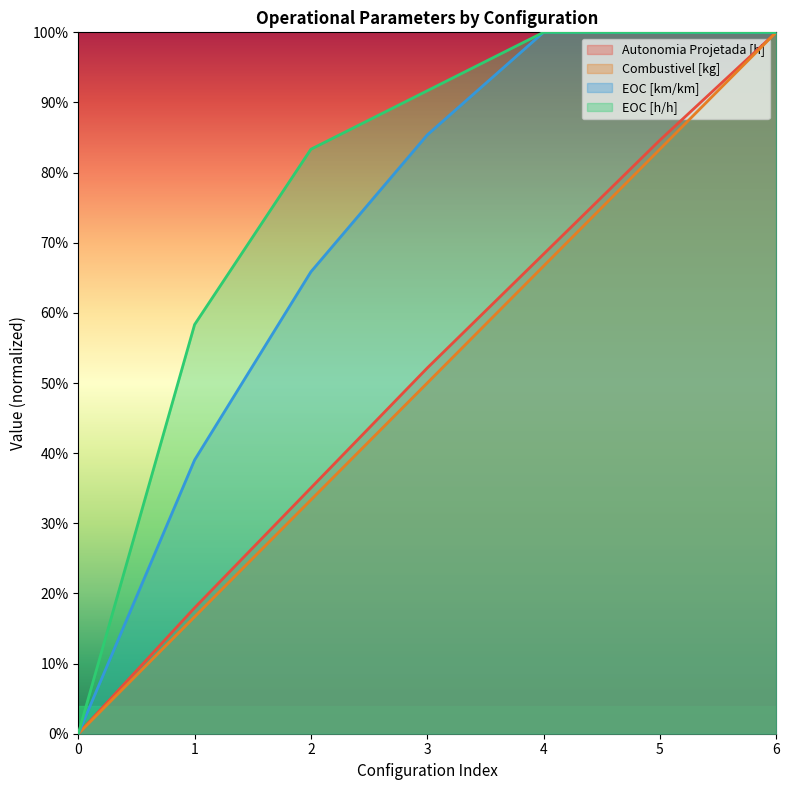

What is the spread (max minus min) of values at 2?

0.5